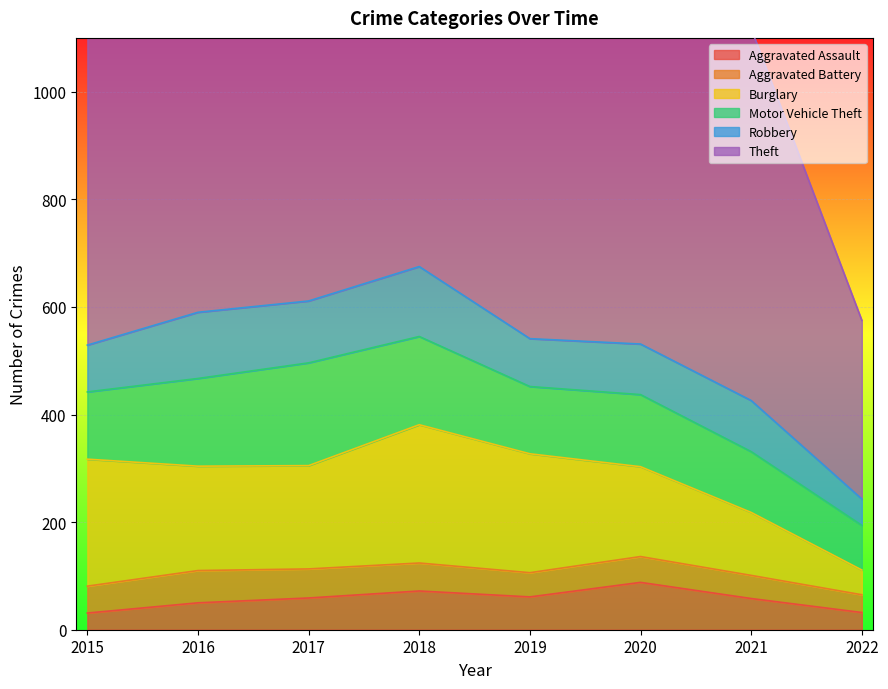

What is the sum of the Motor Vehicle Theft values at 2016 and 2022?

246